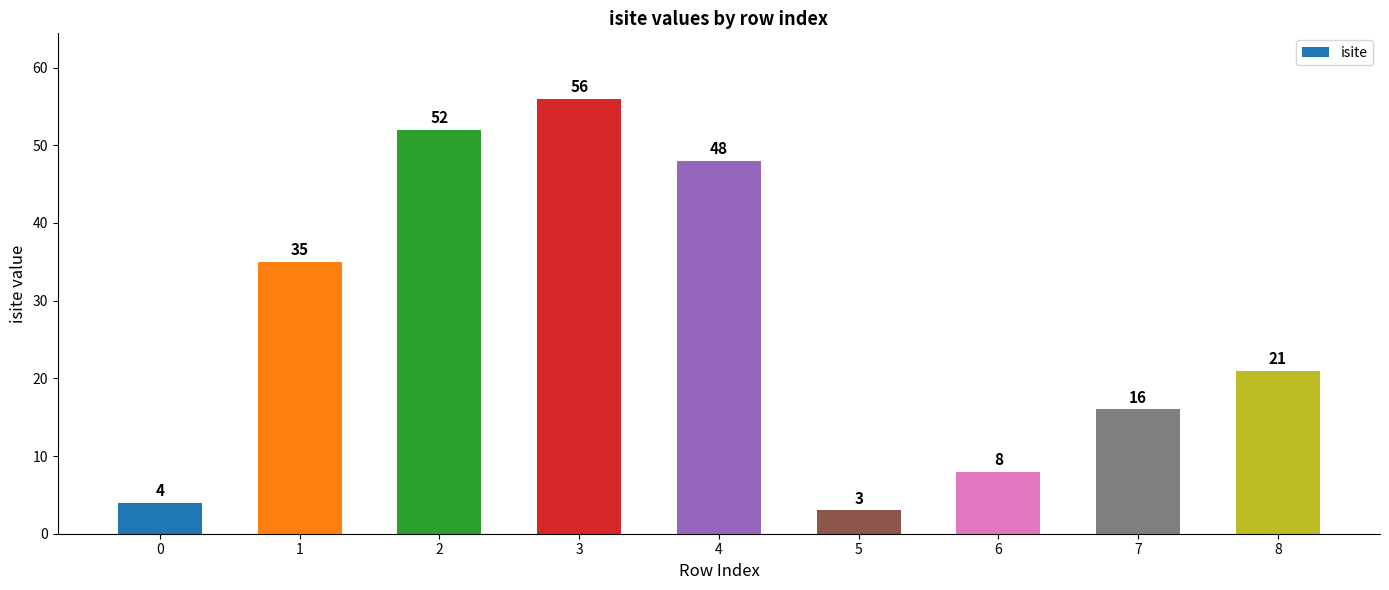

The value at 5 is 1. True or false?

False